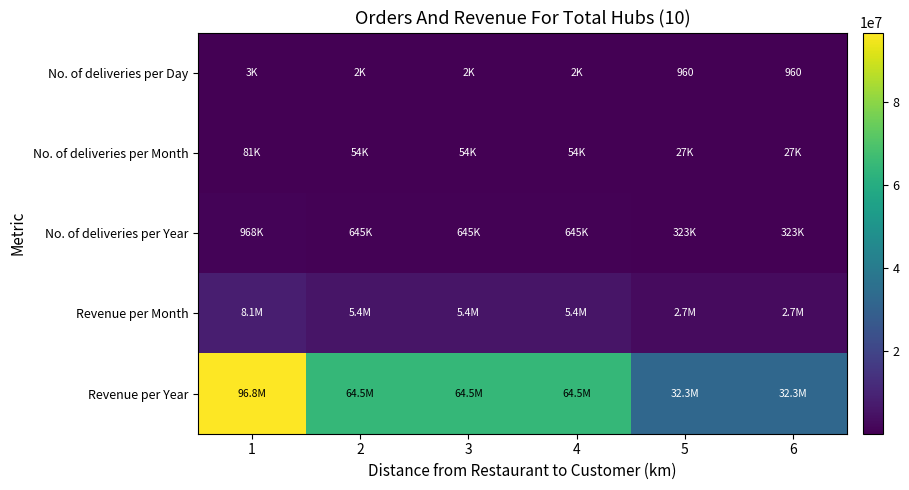

The value of No. of deliveries per Month at 2 is 27354. True or false?

False